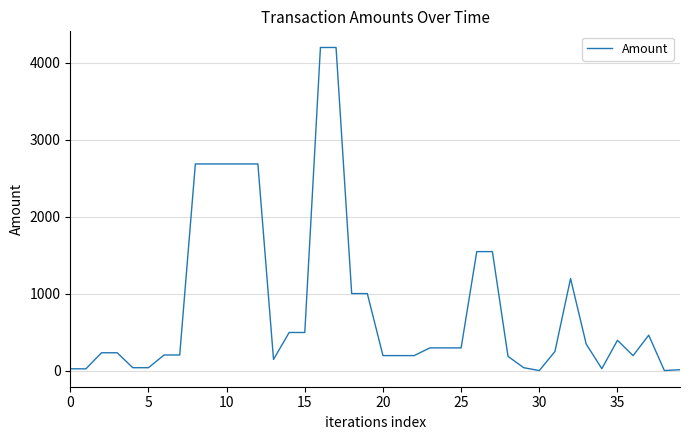

What is the greatest value displayed?

4200.0